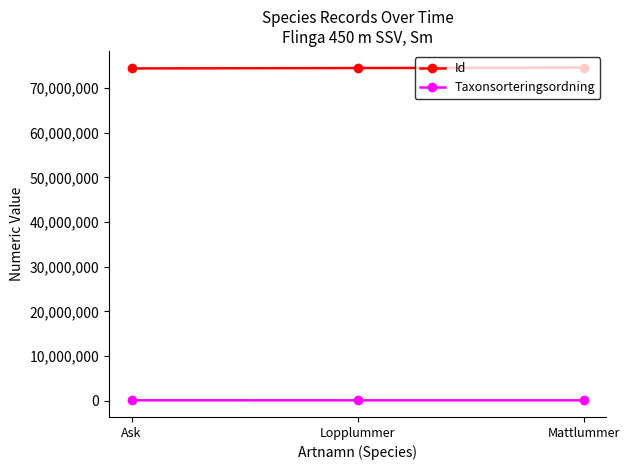

The Id series shows 39061100 at Lopplummer. True or false?

False